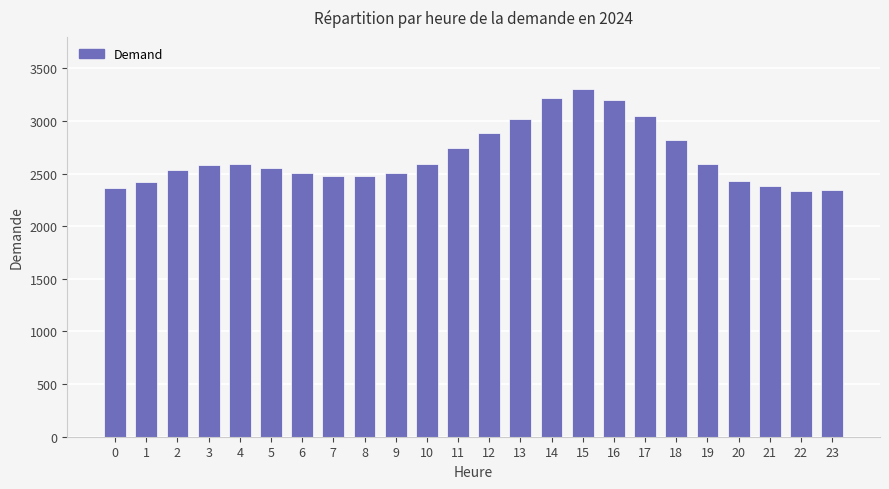

Is it true that the value at 2 is 2539?

True